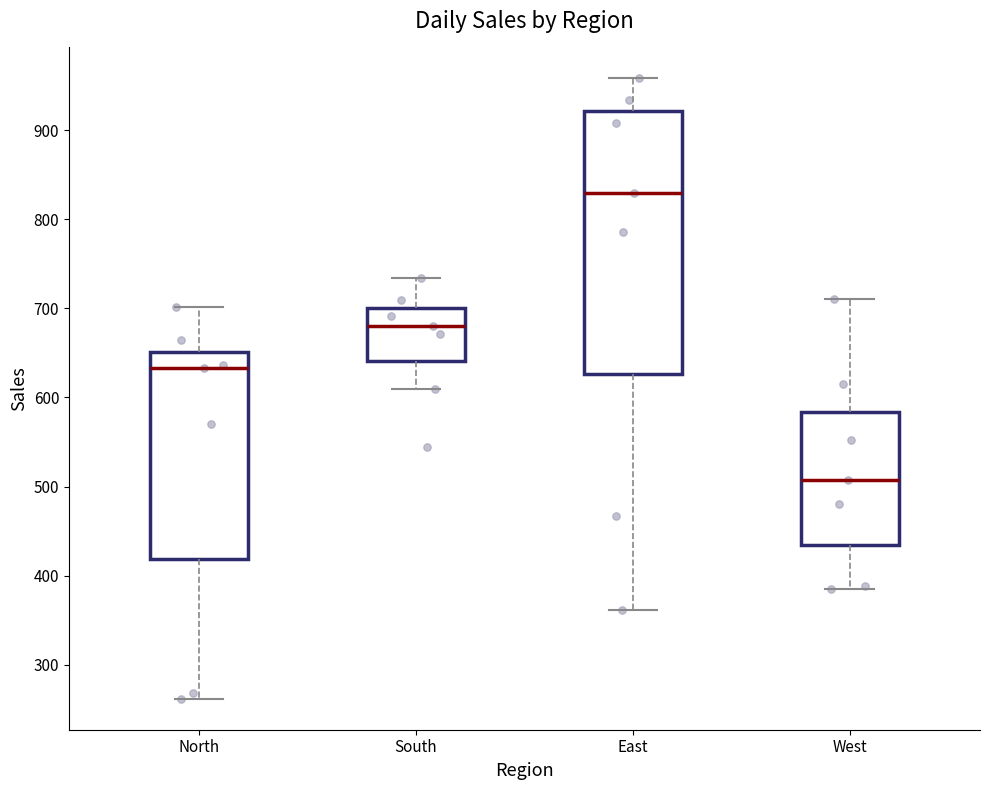

Reading left to right, read every box against the y-axis: the position of its median line, the range the box covers, and the ends of its whiskers. The values are not printed on the chart, so give them approximately, as read against the axis.

North: median 630, box 420 to 650, whiskers 260 to 700
South: median 680, box 640 to 700, whiskers 610 to 730
East: median 830, box 630 to 920, whiskers 360 to 960
West: median 510, box 440 to 580, whiskers 390 to 710